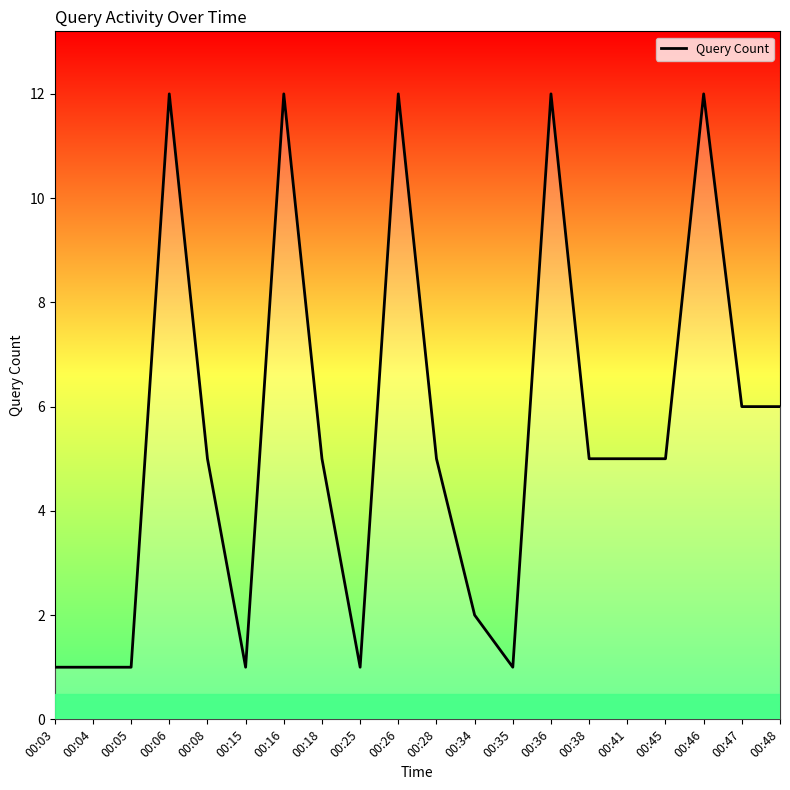

Read the value at 00:18.

5